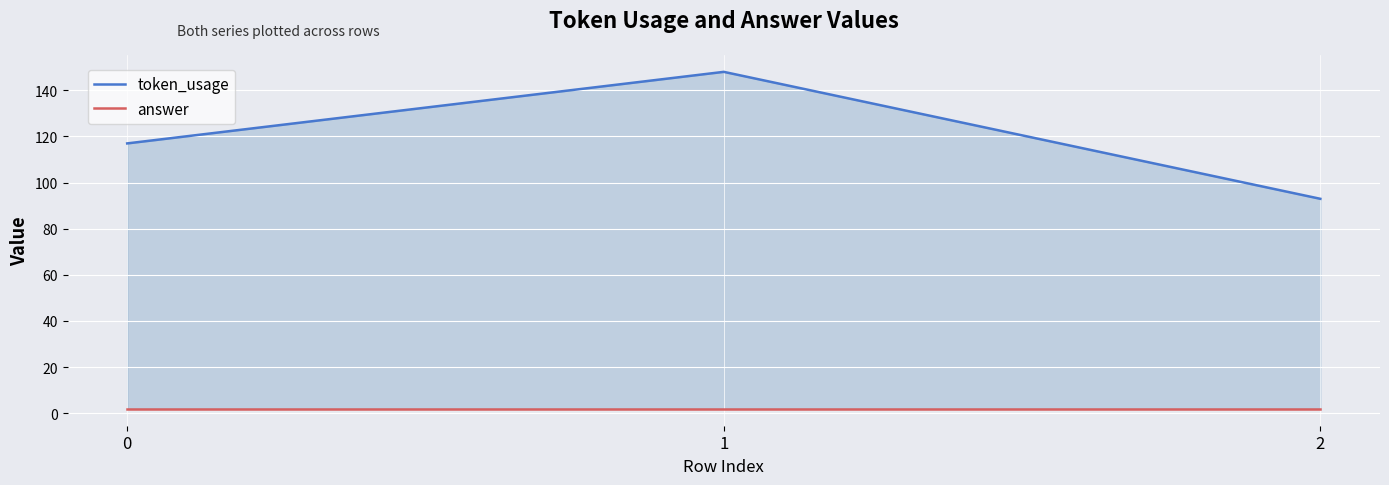

What is the sum of the answer values at 1 and 0?

4